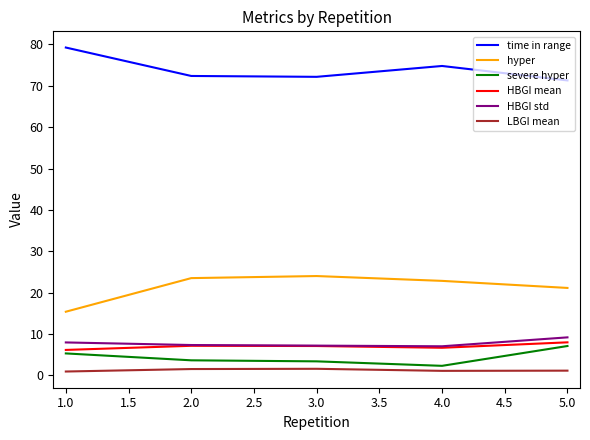

Where is the first local maximum for time in range?

4.0